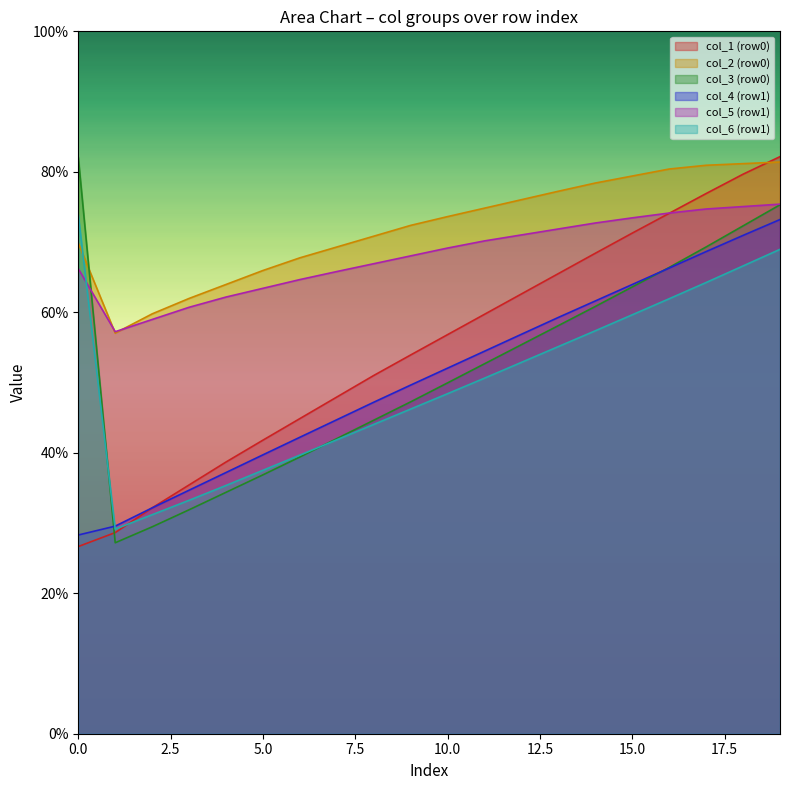

Between 0 and 1, which series saw the biggest shift?

col_3